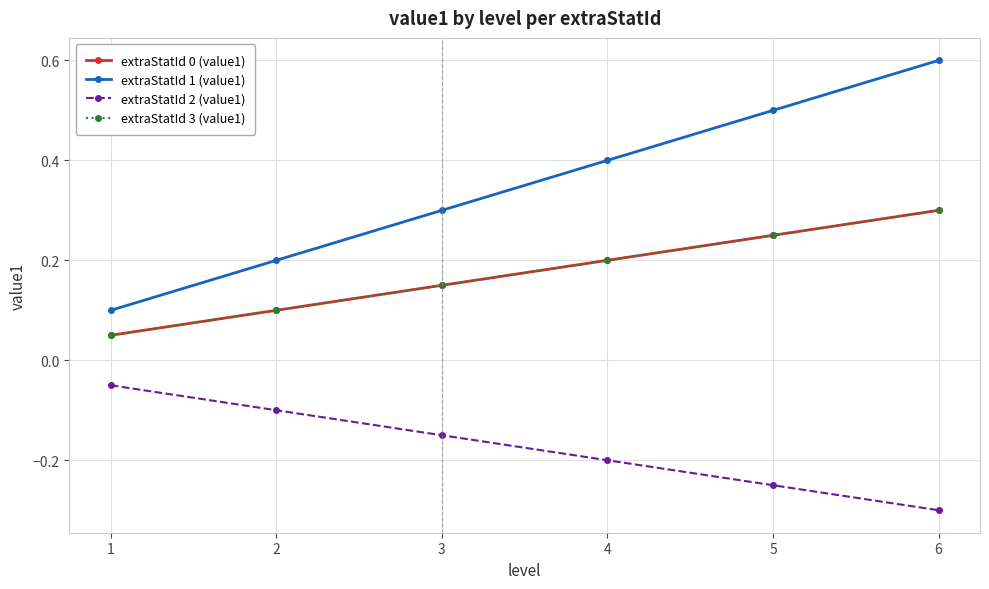

Which series has the widest spread of values?

extraStatId 1 (value1)